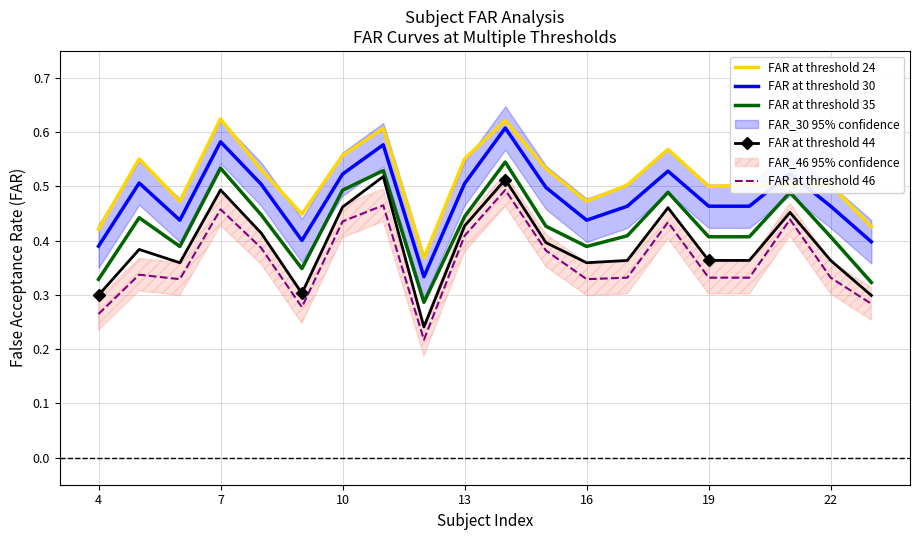

Which series has the widest spread of values?

FAR at threshold 44